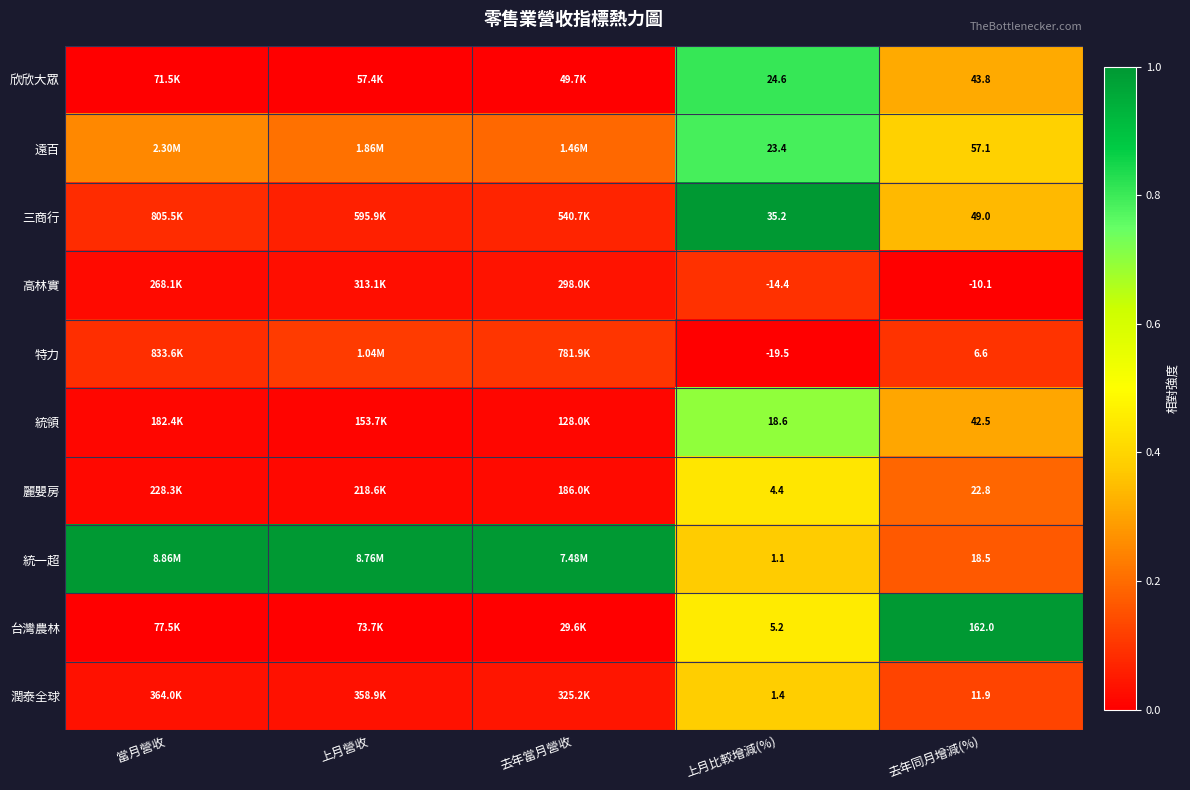

At how many categories does at least one series exceed 0?

5